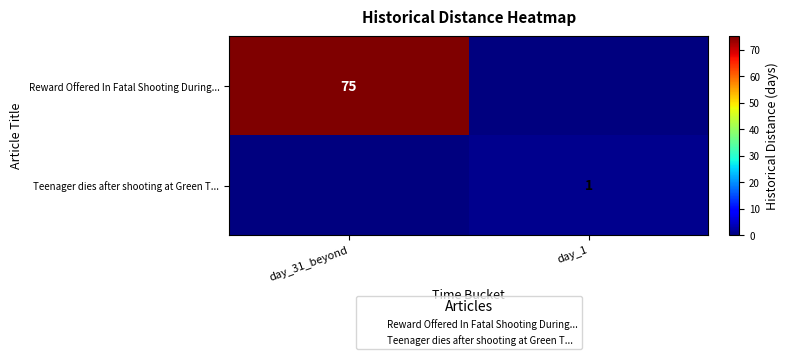

How many data points does each series have?

2